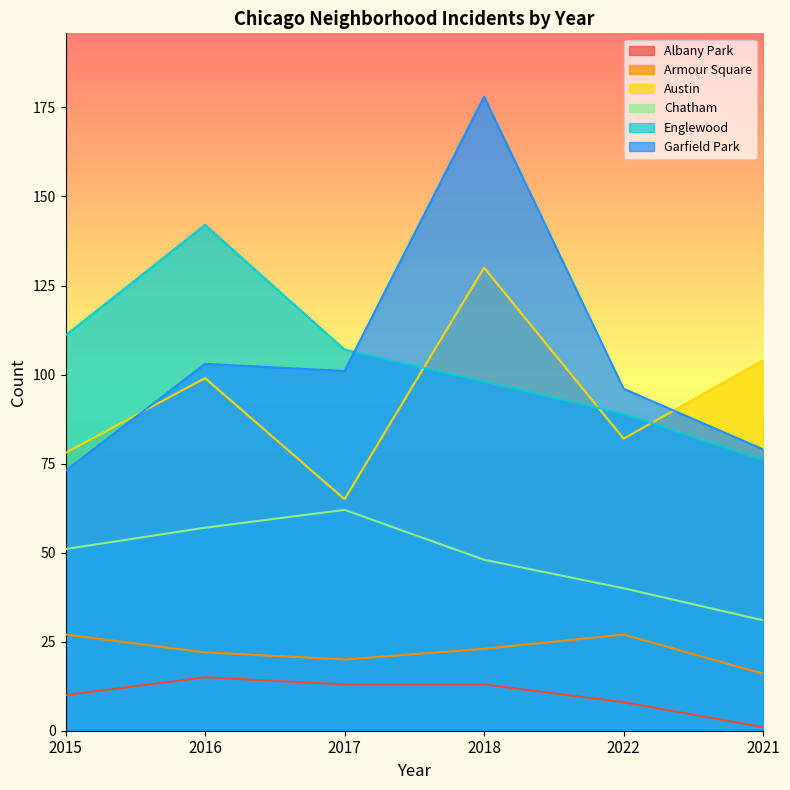

Where is the first local maximum for Garfield Park?

2016